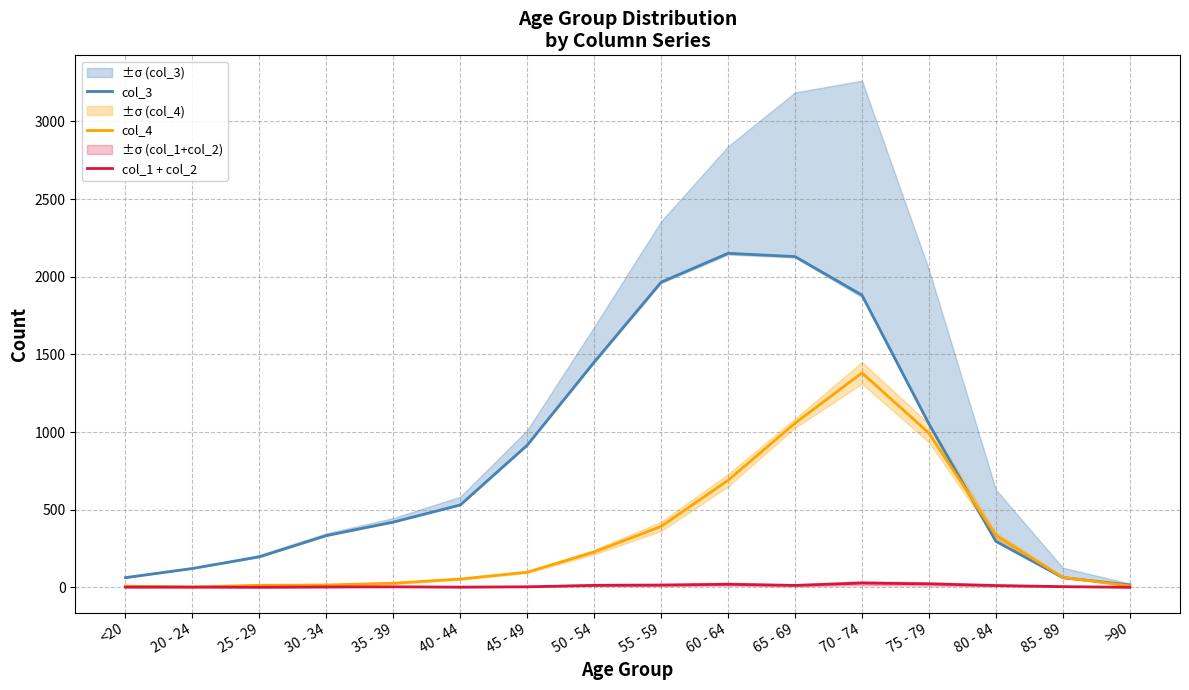

At how many categories does at least one series exceed 2026?

2